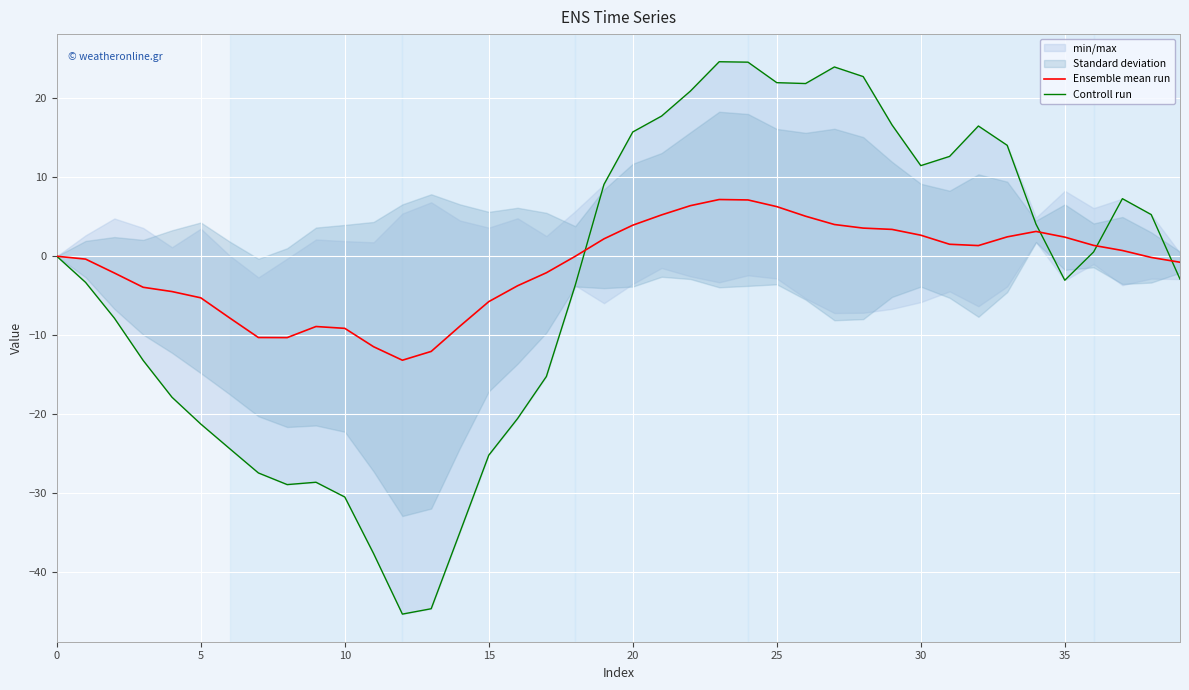

After their last crossing, which series has the higher values: Controll run or Ensemble mean run?

Ensemble mean run